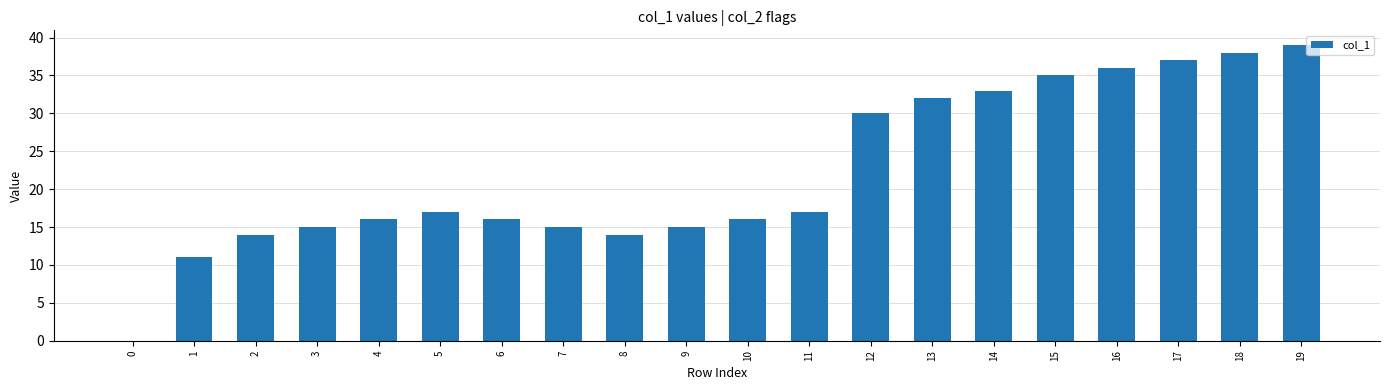

What is the ratio of the value at 18 to the value at 16?

1.1